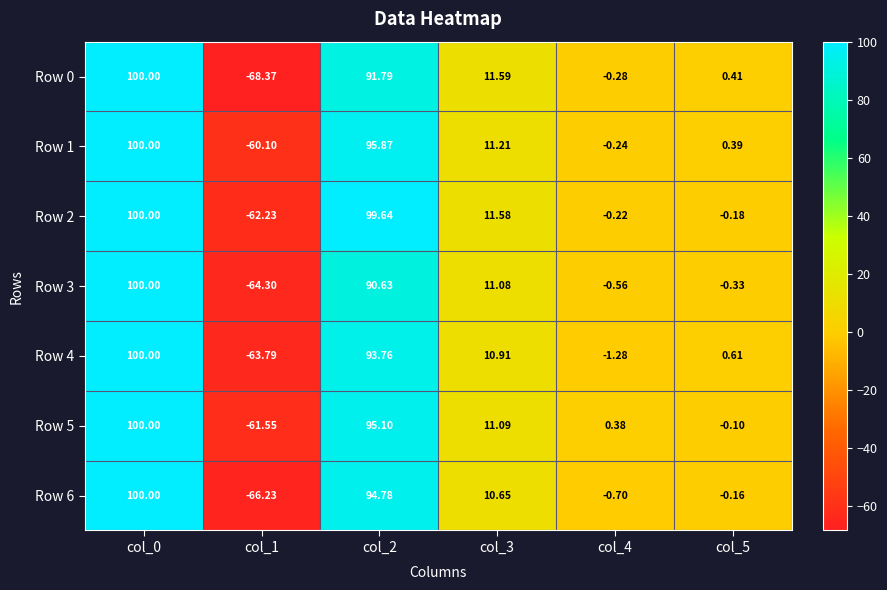

Is the value of Row 6 at col_4 greater than the value of Row 0 at col_0?

No